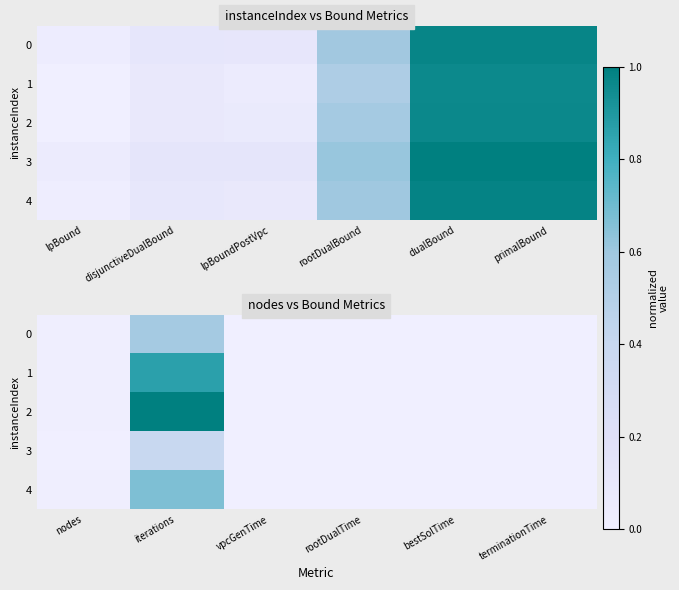

Which series has the largest total across all categories?

2